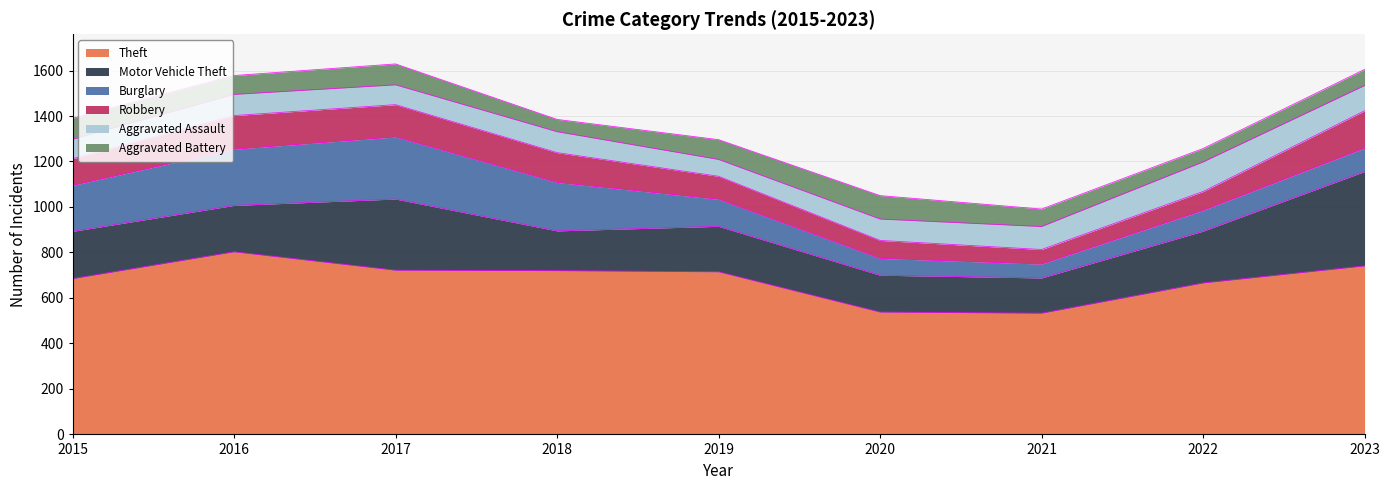

Reading left to right, extract all data points from this chart.

Theft: 685	803	722	720	715	538	533	666	741
Motor Vehicle Theft: 208	204	313	175	200	162	155	228	415
Burglary: 202	247	273	213	119	74	61	91	103
Robbery: 117	148	142	131	101	79	64	83	164
Aggravated Assault: 86	93	87	92	74	94	101	130	111
Aggravated Battery: 92	83	92	54	87	103	77	59	71